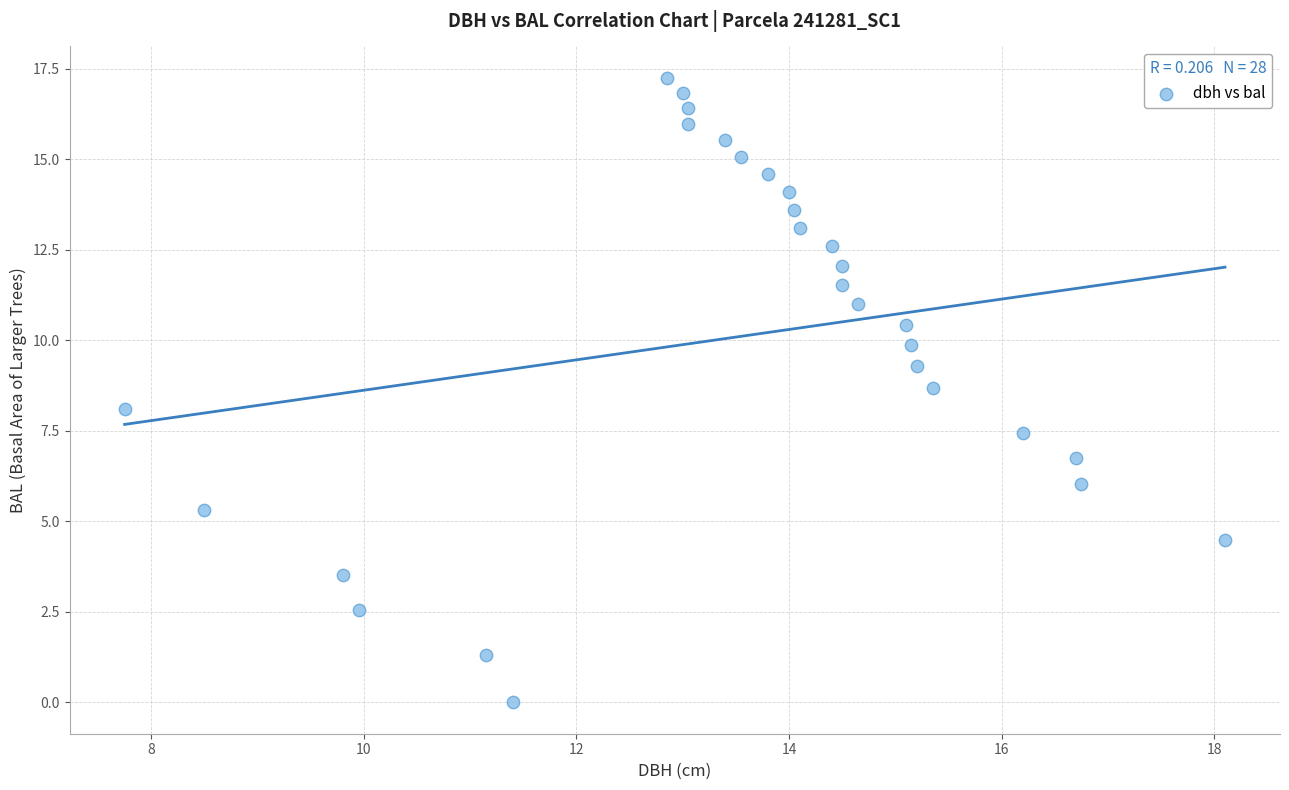

What is the range of X values (max minus min)?

10.4